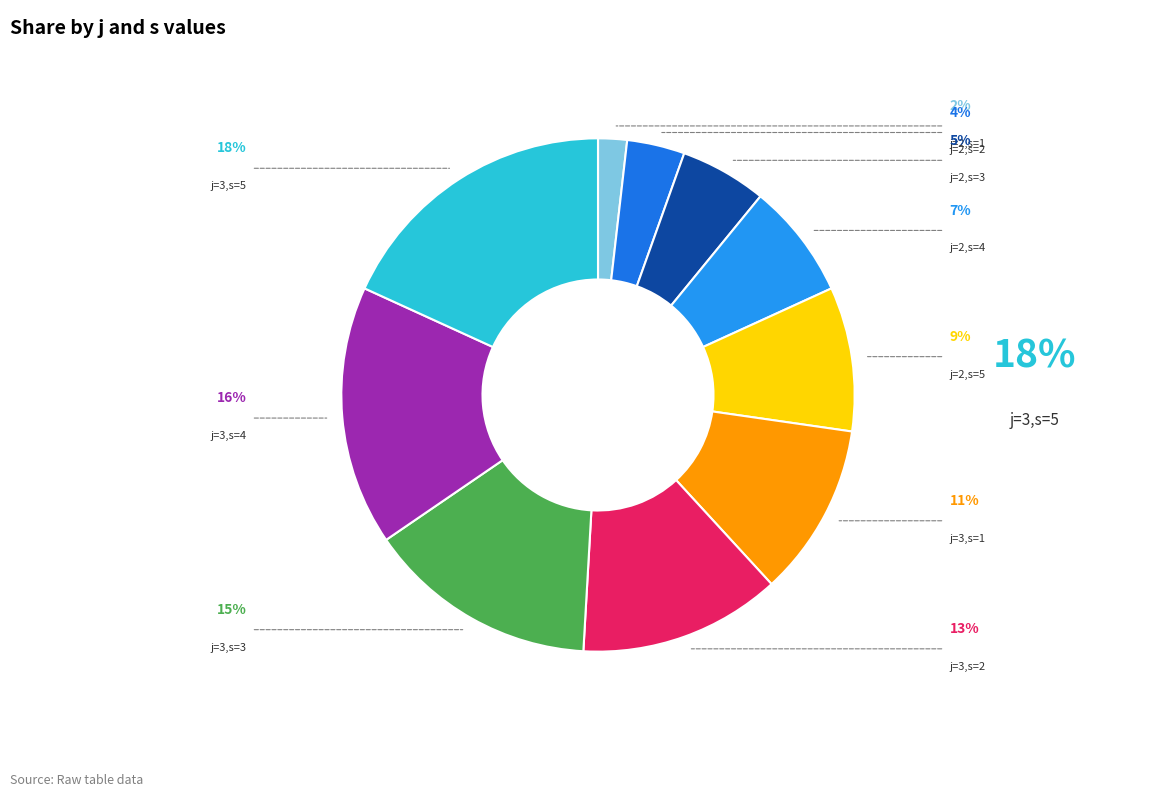

Does any single category account for the majority?

No